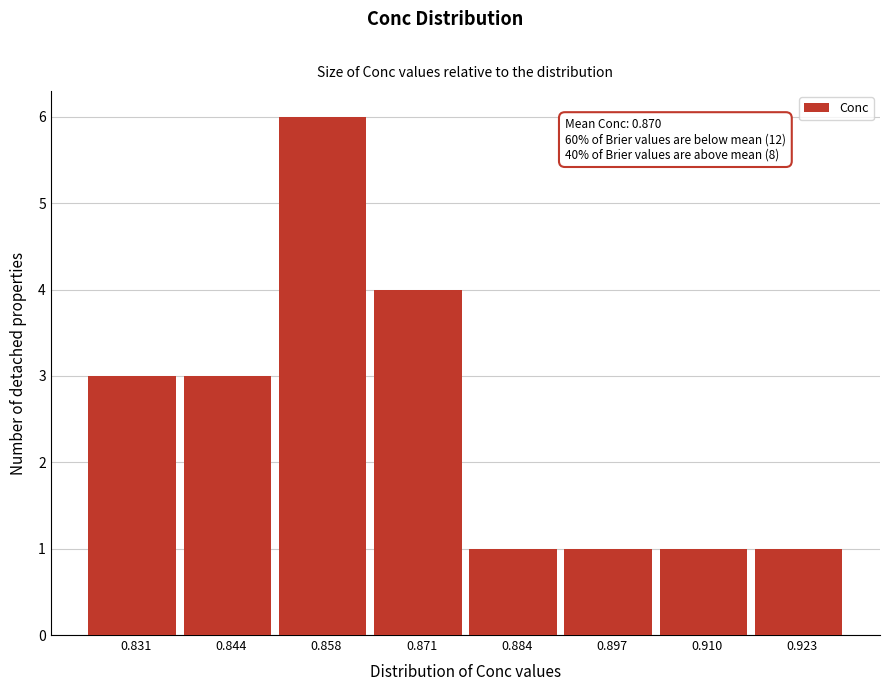

Reading left to right, list all the values displayed in this chart.

3	3	6	4	1	1	1	1